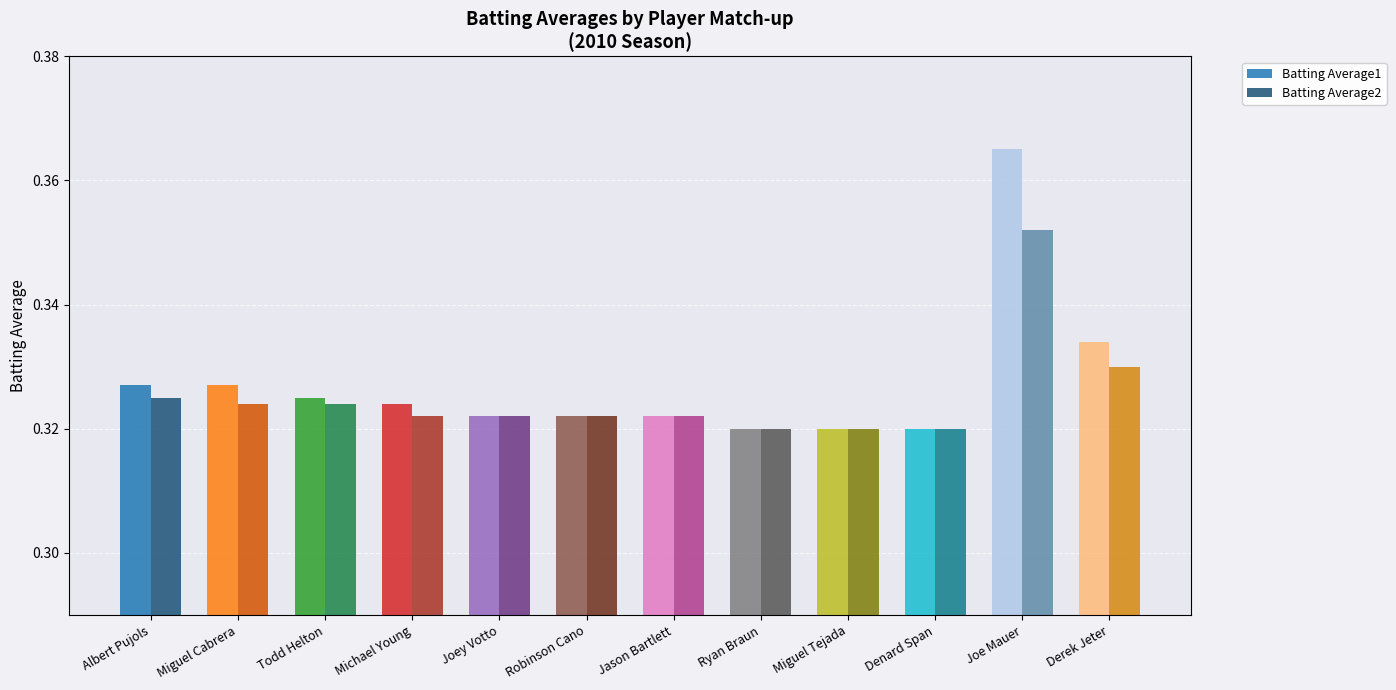

What is the total value across all series at Ryan Braun?

0.6